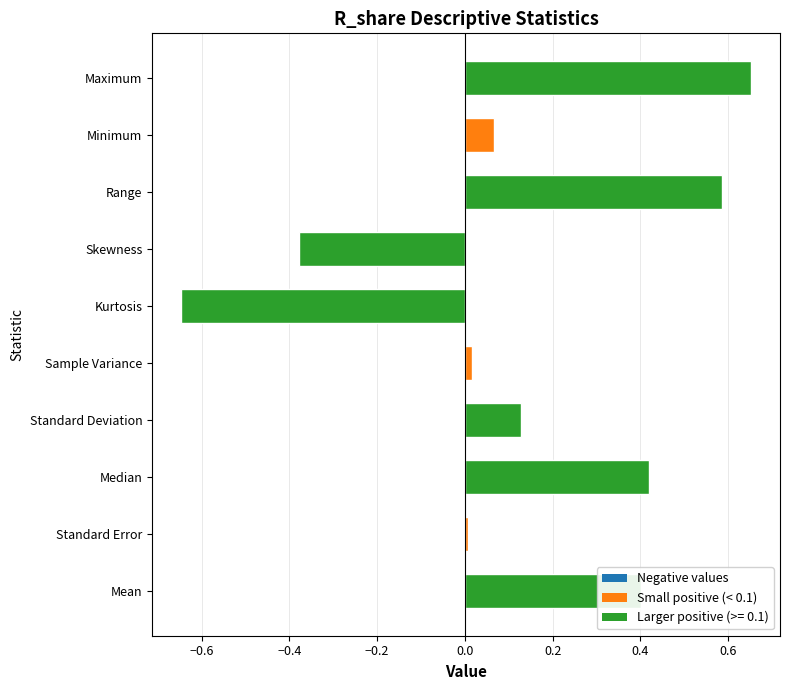

What is the difference between the second highest and second lowest values?

1.0